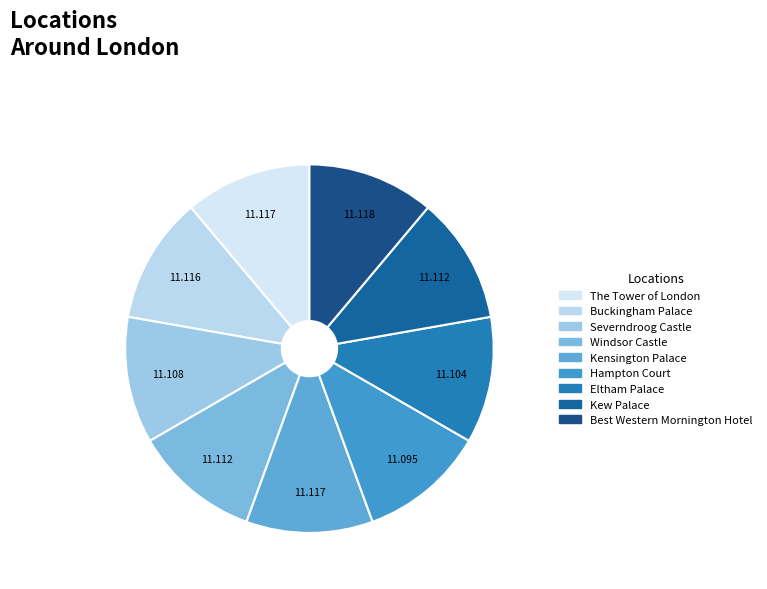

Do Best Western Mornington Hotel and Kew Palace together represent more than half of the pie?

No